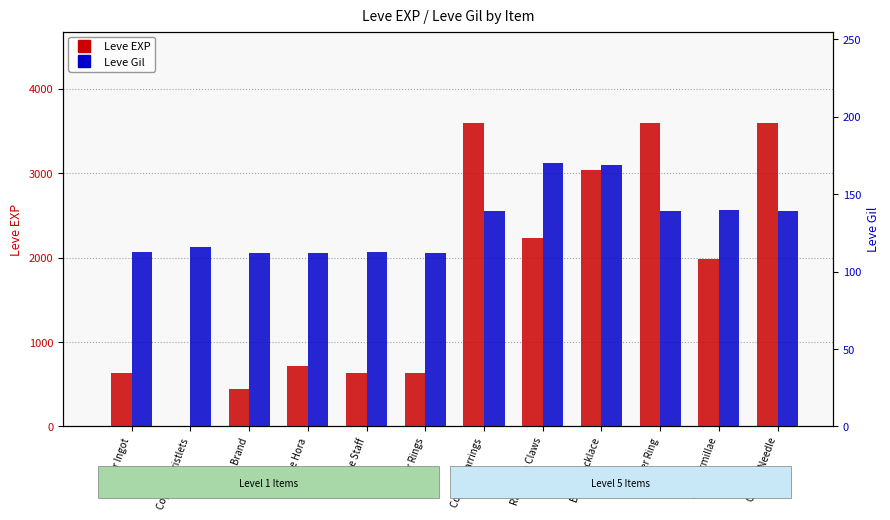

Between Bone Brand and Copper Needle, which series saw the biggest shift?

Leve EXP